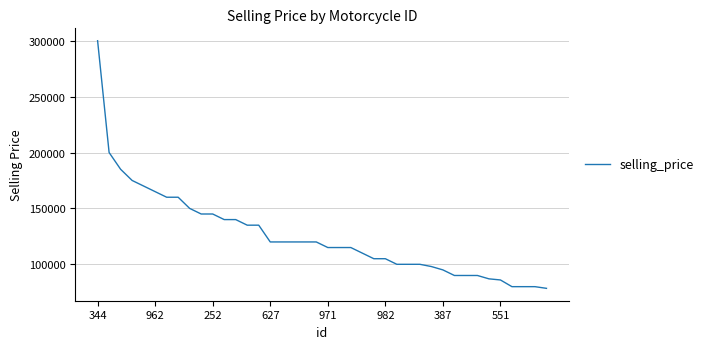

Does the chart display data point markers on the line(s)?

No